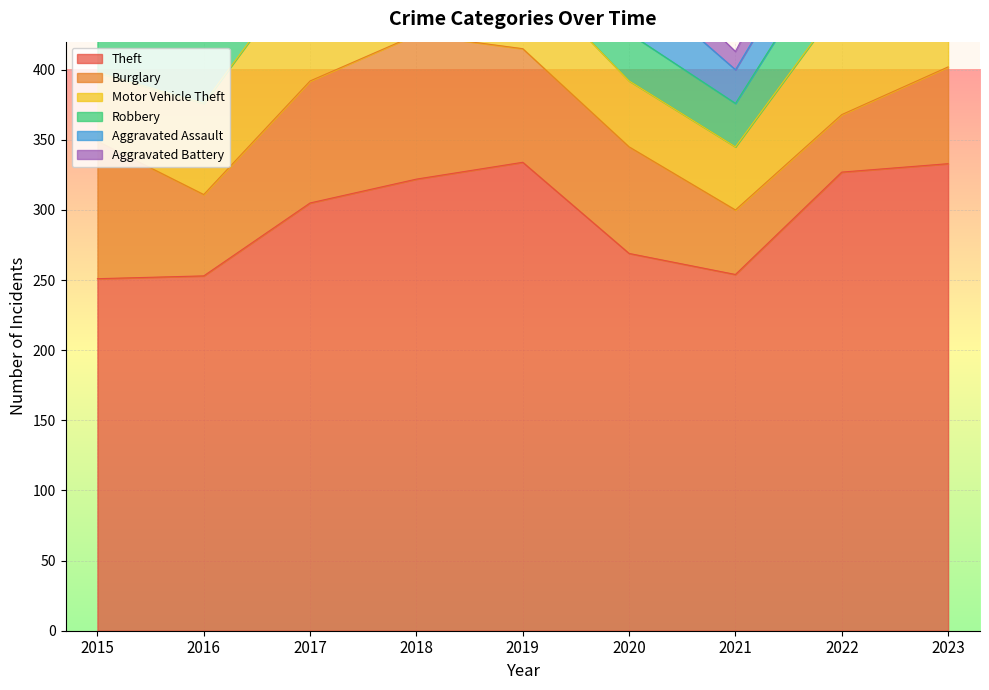

What are all the series names shown in the legend?

Theft, Burglary, Motor Vehicle Theft, Robbery, Aggravated Assault, Aggravated Battery